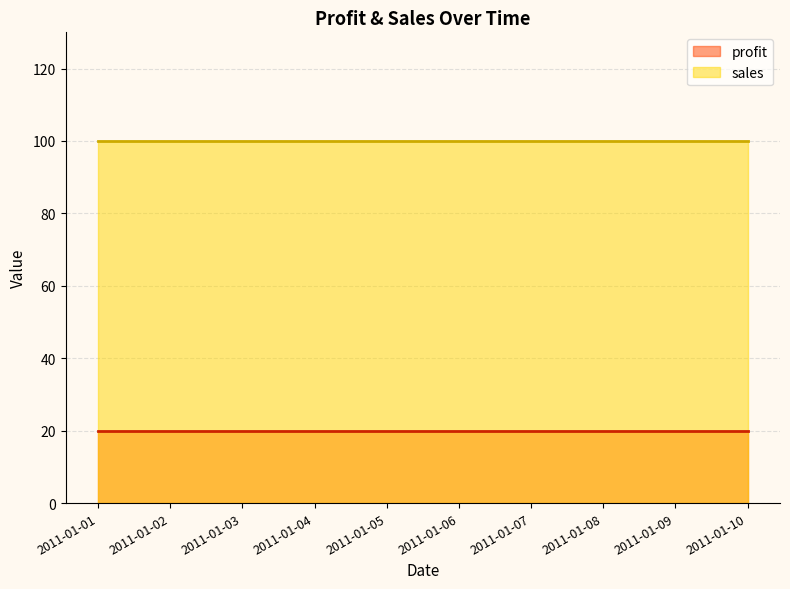

List the labels in order of sales value, smallest first.

2011-01-01, 2011-01-02, 2011-01-03, 2011-01-04, 2011-01-05, 2011-01-06, 2011-01-07, 2011-01-08, 2011-01-09, 2011-01-10